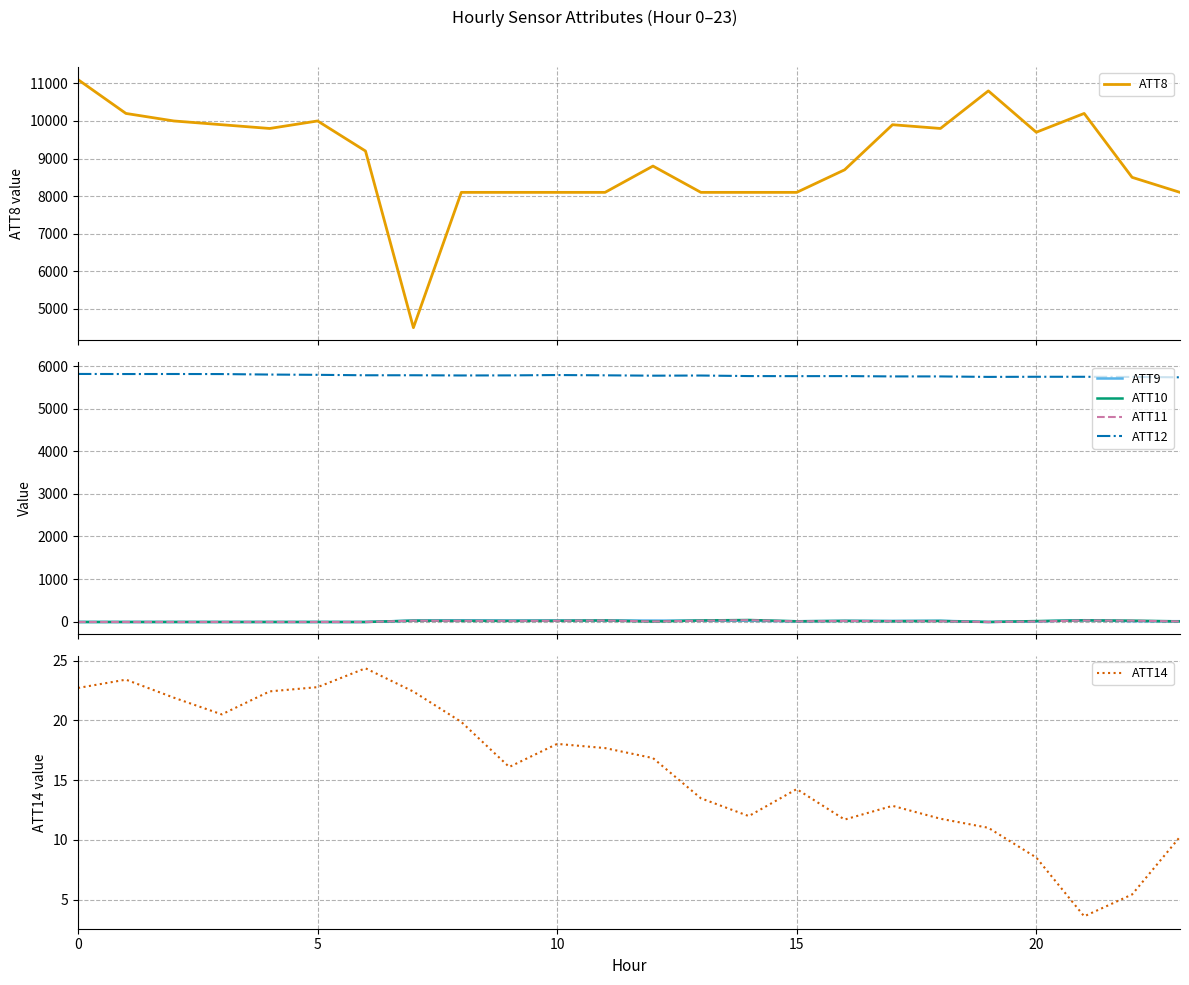

The value of ATT9 at 15 is 1.5. True or false?

False